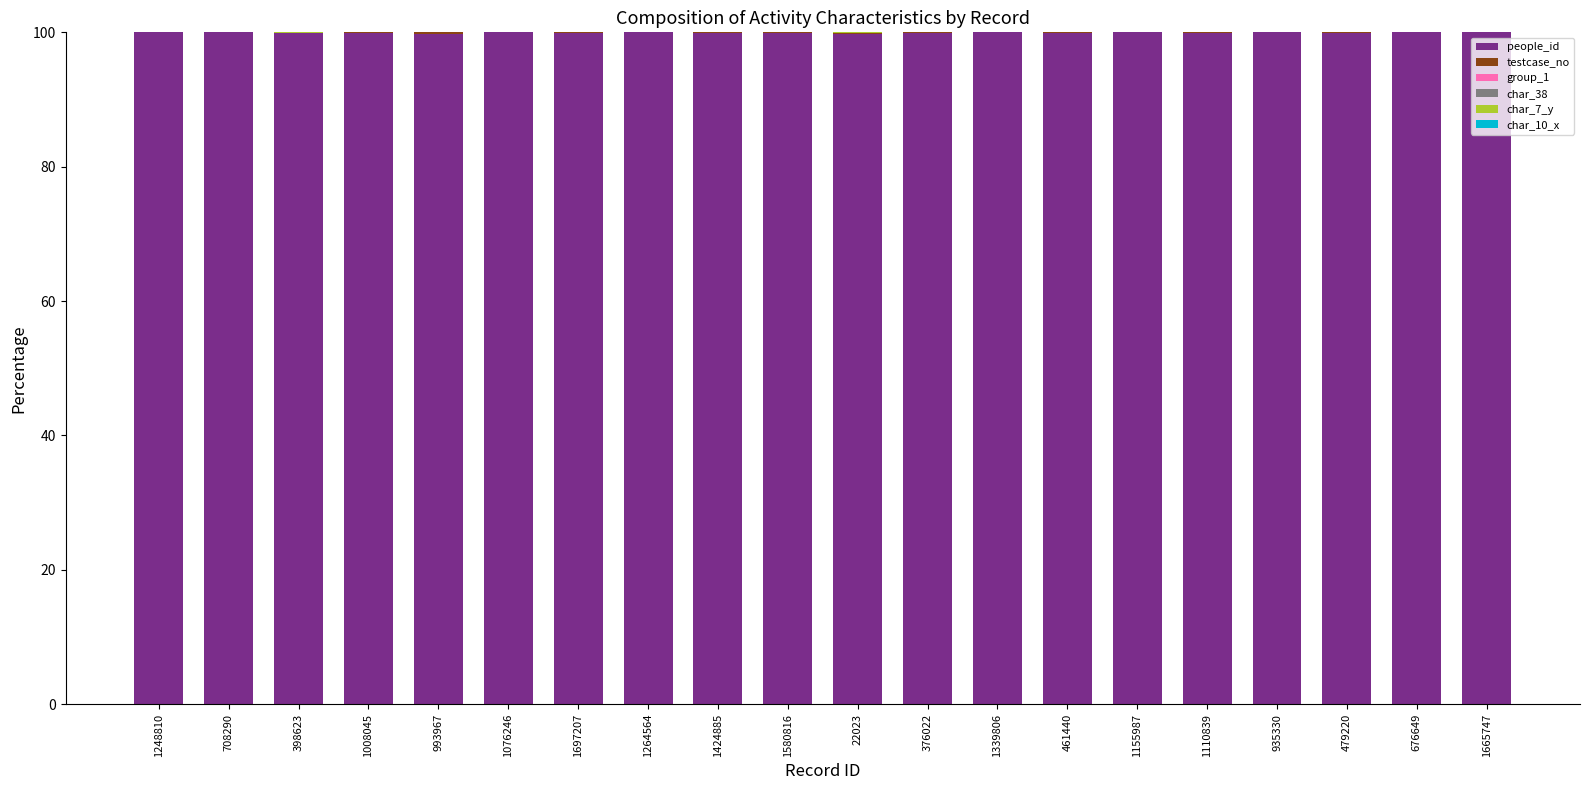

Is it true that people_id equals 100.0 at 1264564?

True